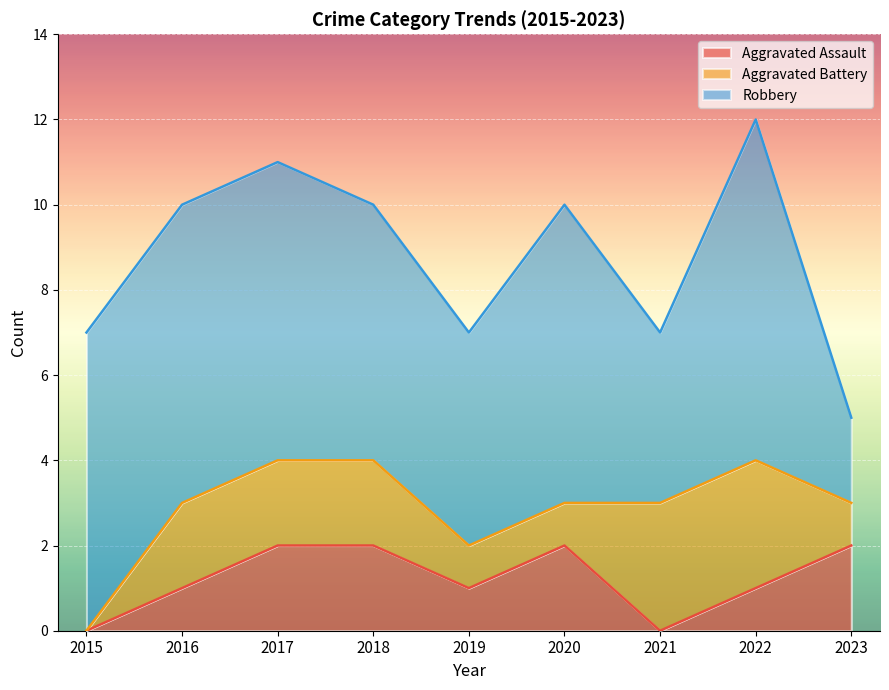

Count the Robbery values in the range 5 to 7.

6